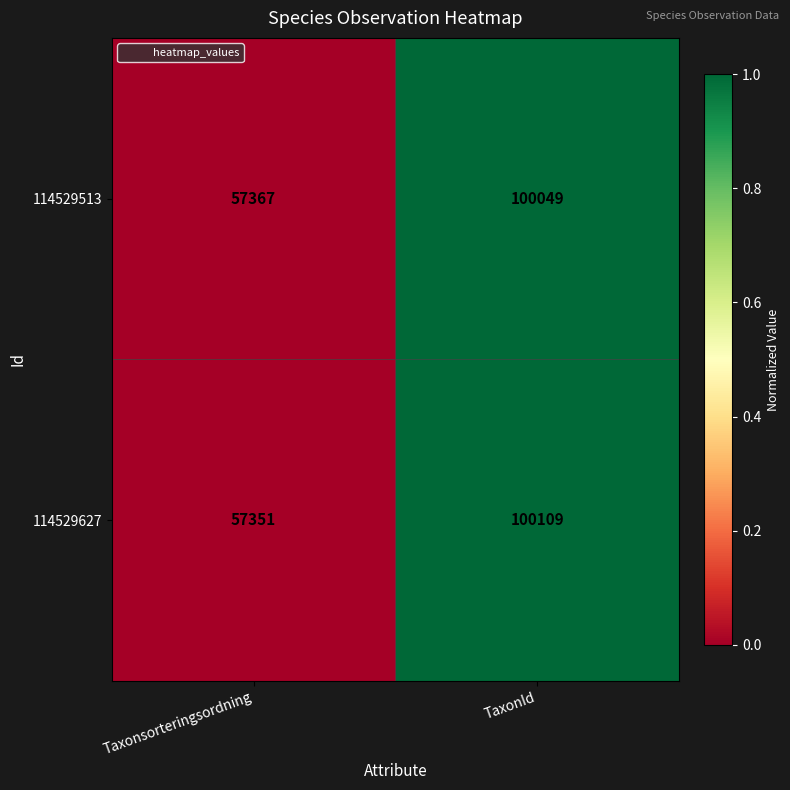

Which category has the lowest value across all series?

Taxonsorteringsordning